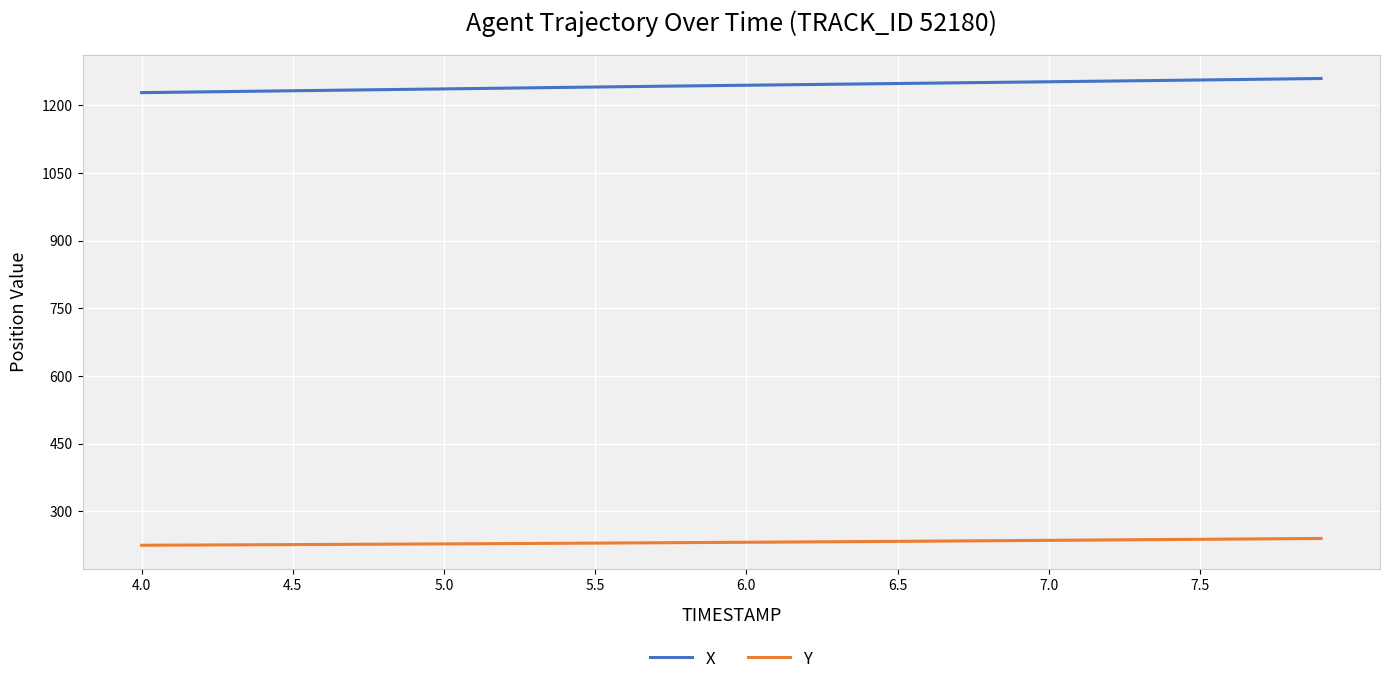

What is the maximum value for X?

1259.2